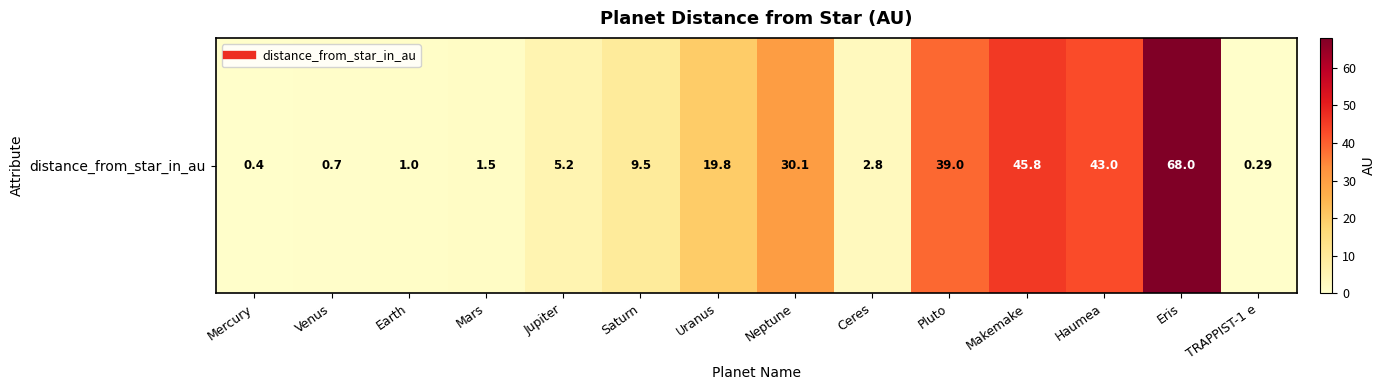

Between Ceres and Jupiter, which is larger?

Jupiter